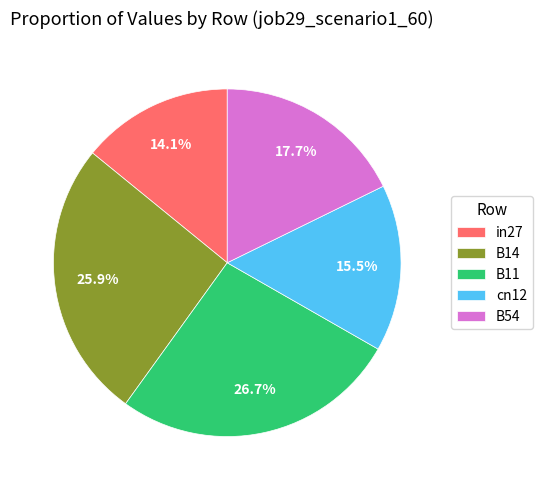

What is the largest slice in the pie chart?

B11